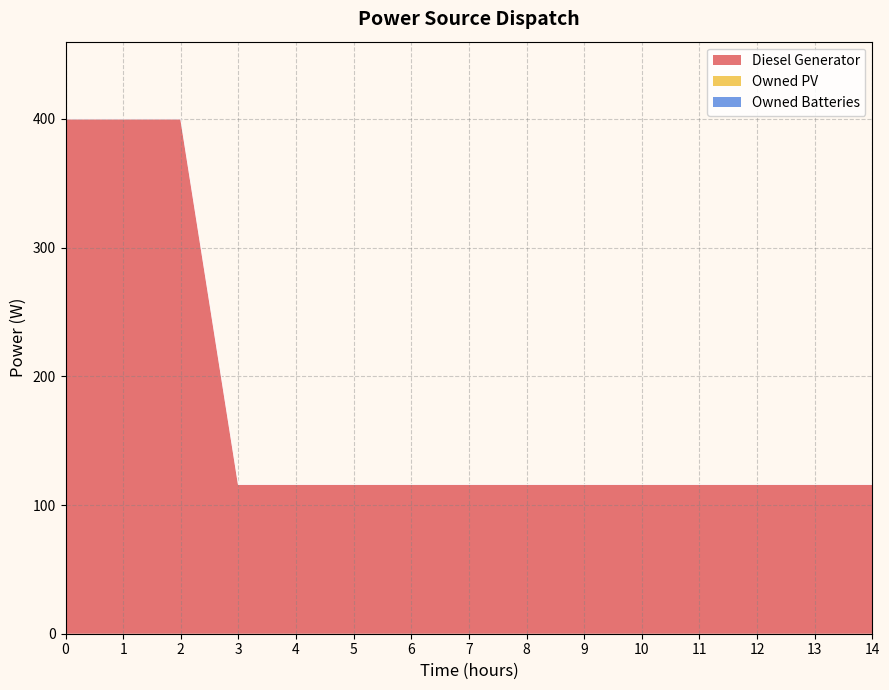

The Owned PV series shows 0 at 3. True or false?

True